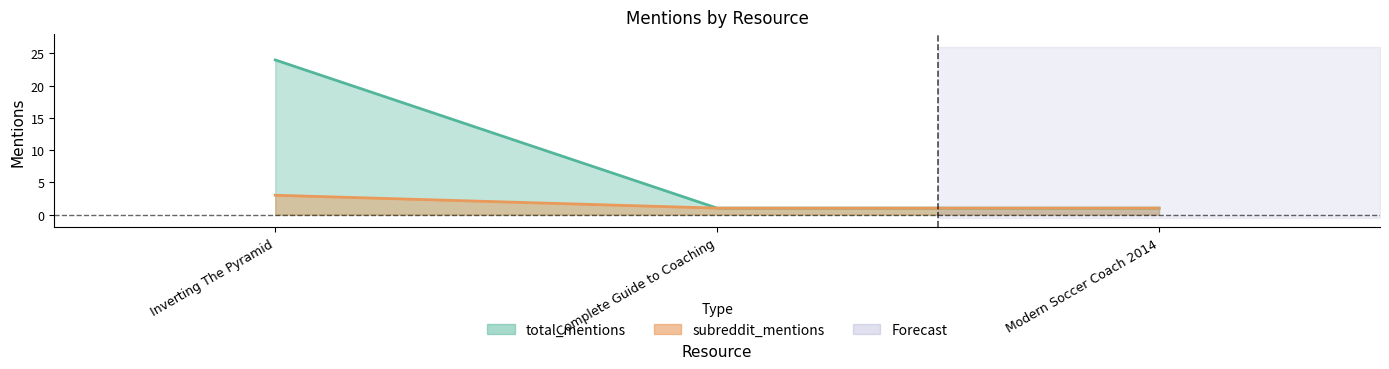

At how many categories does at least one series exceed 8?

1